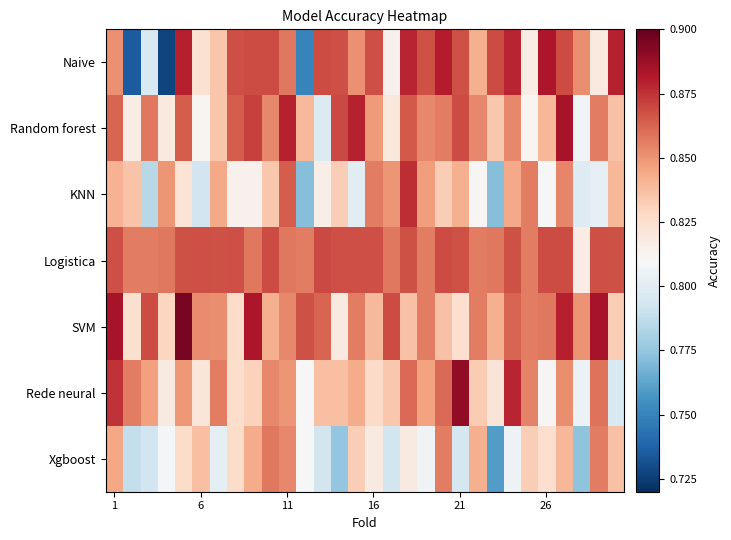

Reading left to right, what are all the values shown in this chart?

Naive: 0.9	0.7	0.8	0.7	0.9	0.8	0.8	0.9	0.9	0.9	0.9	0.8	0.9	0.9	0.9	0.9	0.8	0.9	0.9	0.9	0.9	0.8	0.9	0.9	0.8	0.9	0.9	0.9	0.8	0.9
Random forest: 0.9	0.8	0.9	0.8	0.9	0.8	0.8	0.9	0.9	0.9	0.9	0.8	0.8	0.9	0.9	0.8	0.8	0.9	0.9	0.9	0.9	0.9	0.8	0.9	0.8	0.8	0.9	0.8	0.9	0.8
KNN: 0.8	0.8	0.8	0.8	0.8	0.8	0.8	0.8	0.8	0.8	0.9	0.8	0.8	0.8	0.8	0.9	0.8	0.9	0.8	0.8	0.8	0.8	0.8	0.8	0.9	0.8	0.9	0.8	0.8	0.8
Logistica: 0.9	0.9	0.9	0.9	0.9	0.9	0.9	0.9	0.9	0.9	0.9	0.9	0.9	0.9	0.9	0.9	0.9	0.9	0.9	0.9	0.9	0.9	0.9	0.9	0.9	0.9	0.9	0.8	0.9	0.9
SVM: 0.9	0.8	0.9	0.8	0.9	0.9	0.9	0.8	0.9	0.8	0.9	0.9	0.9	0.8	0.9	0.8	0.9	0.8	0.9	0.8	0.8	0.9	0.8	0.9	0.9	0.9	0.9	0.9	0.9	0.8
Rede neural: 0.9	0.9	0.8	0.8	0.8	0.8	0.9	0.8	0.8	0.9	0.8	0.8	0.8	0.8	0.8	0.8	0.8	0.9	0.8	0.9	0.9	0.8	0.8	0.9	0.9	0.8	0.9	0.8	0.9	0.8
Xgboost: 0.8	0.8	0.8	0.8	0.8	0.8	0.8	0.8	0.8	0.9	0.9	0.8	0.8	0.8	0.8	0.8	0.8	0.8	0.8	0.9	0.8	0.8	0.8	0.8	0.8	0.8	0.8	0.8	0.9	0.8